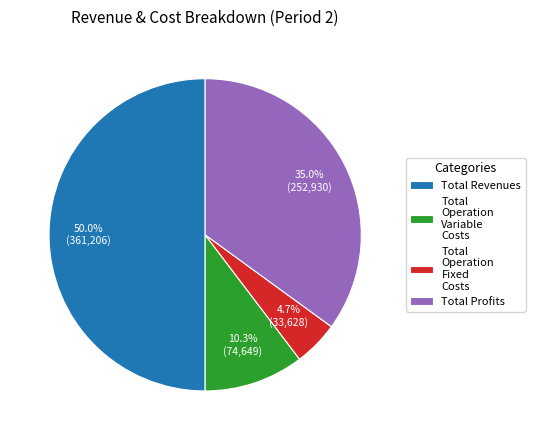

The Total Operation Variable Costs slice represents 4% of the pie. True or false?

False